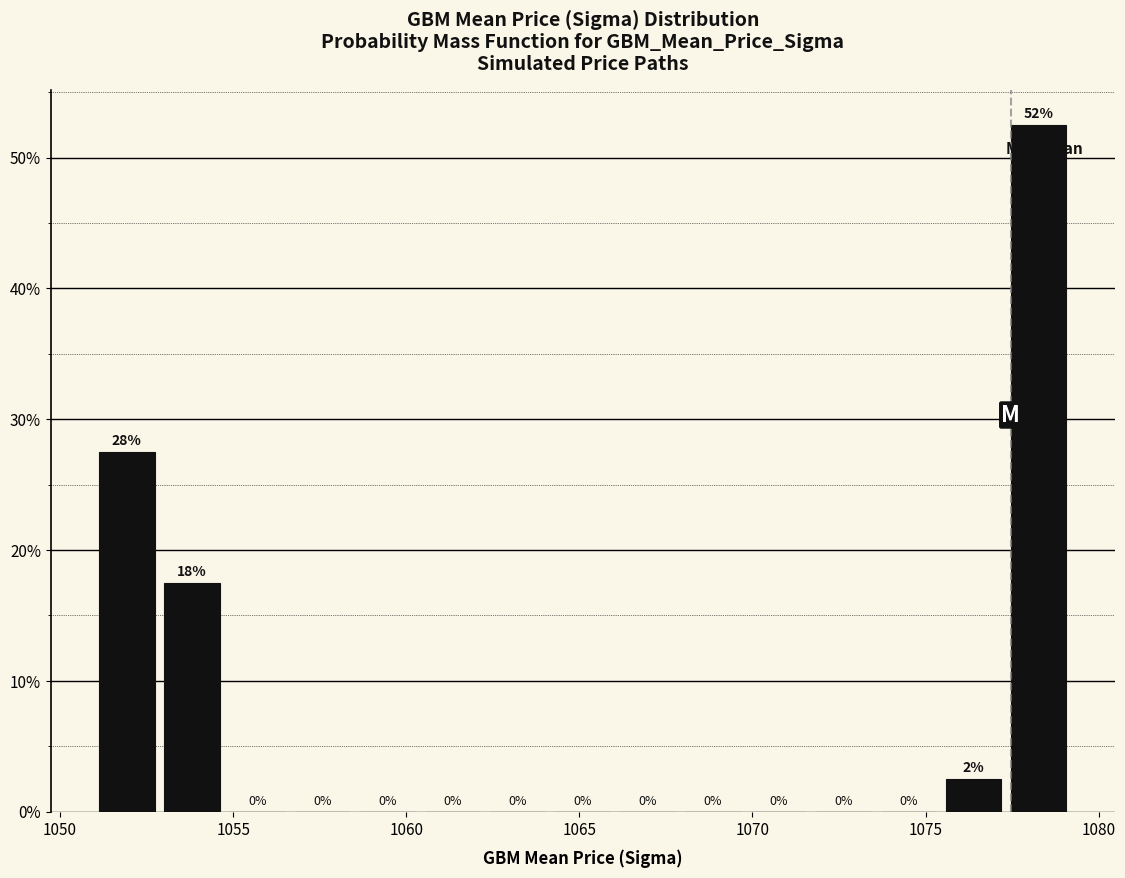

Read against the x-axis, roughly where is the centre of the tallest bar?

1078.5